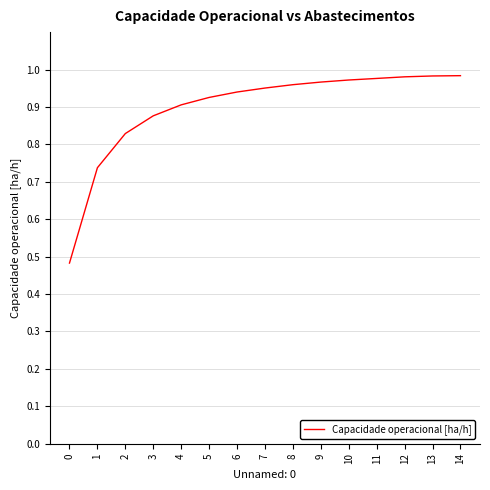

The chart shows a value of 1.6 at 7. True or false?

False